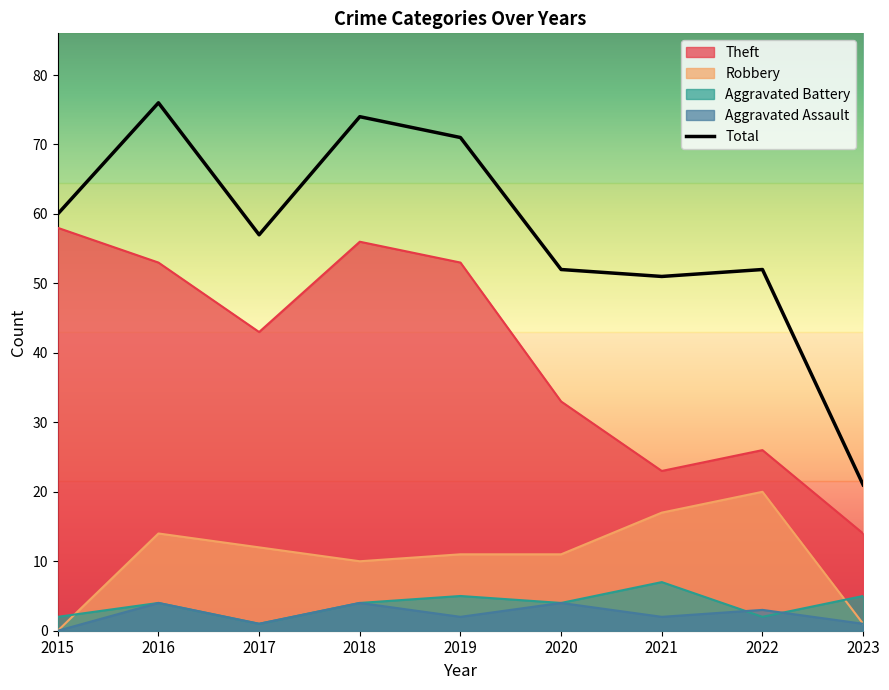

Does the chart have visible grid lines?

No